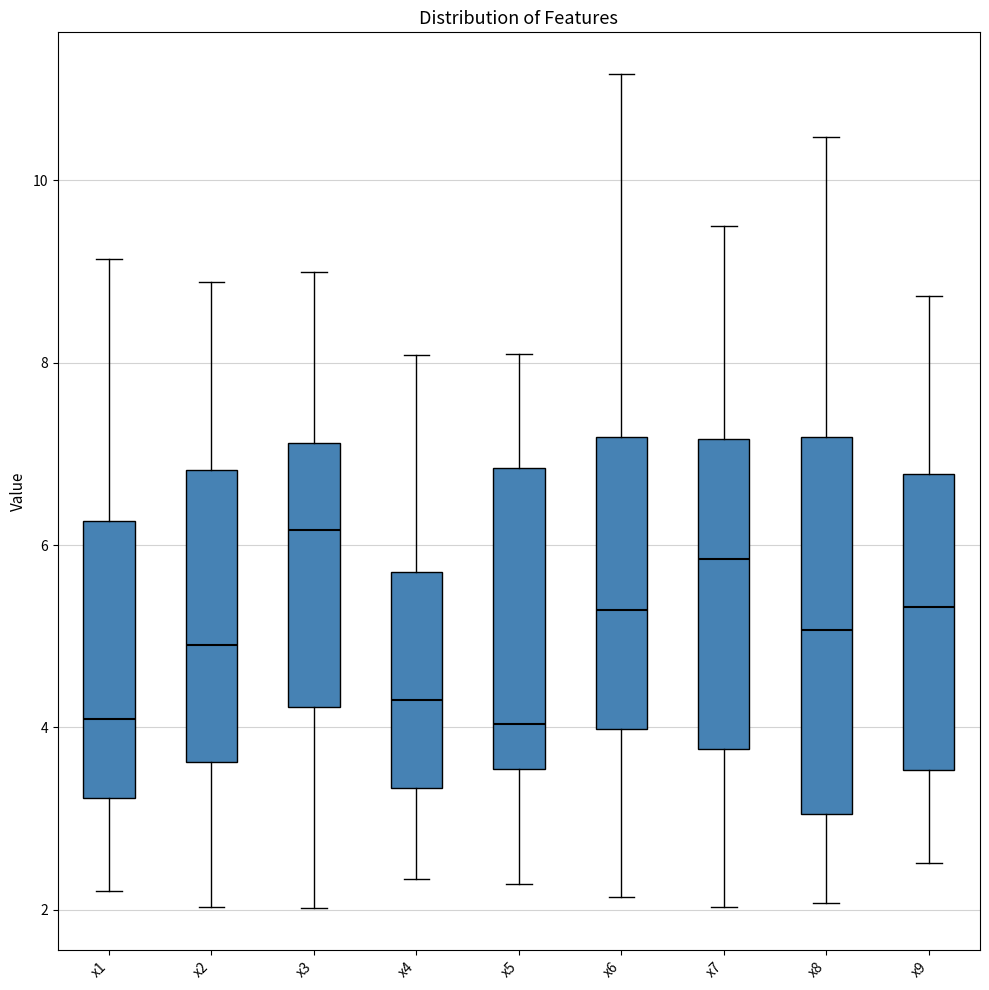

Which box's median line is the highest?

x3